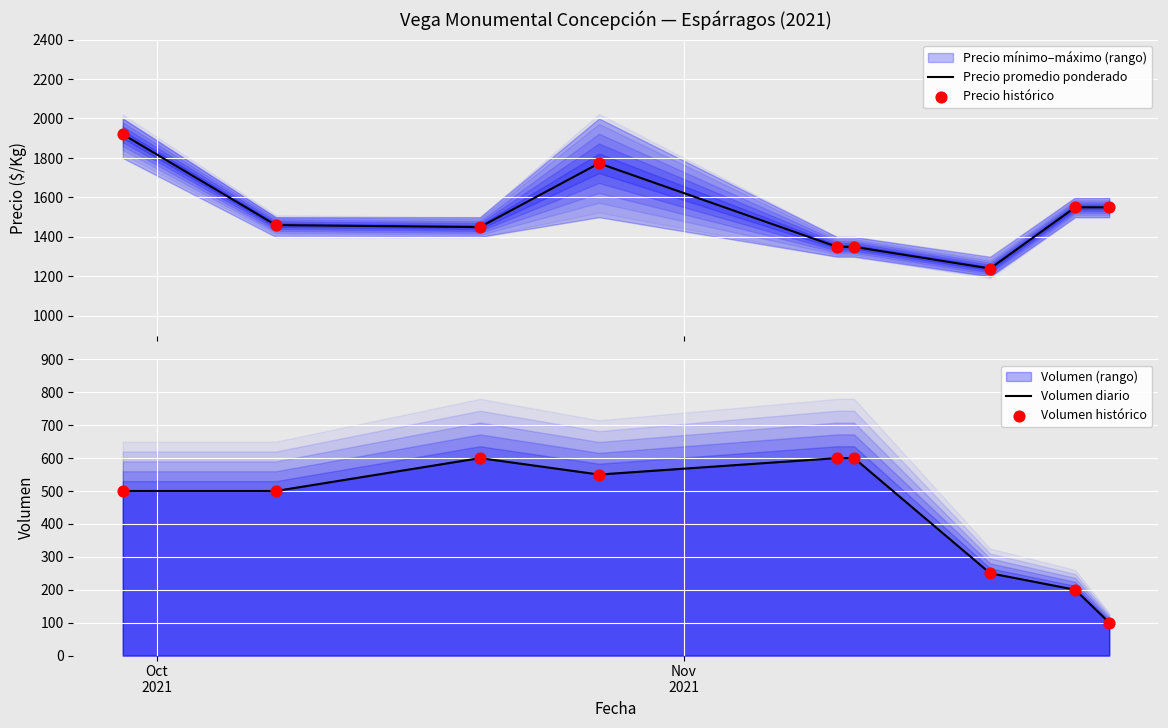

Which series has the largest total across all categories?

Precio promedio ponderado